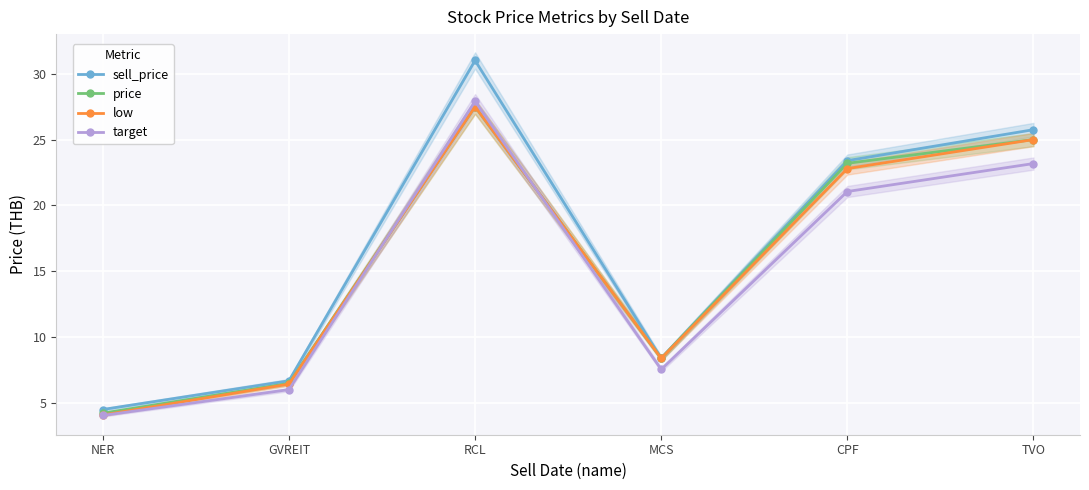

The value of price at RCL is 44.0. True or false?

False